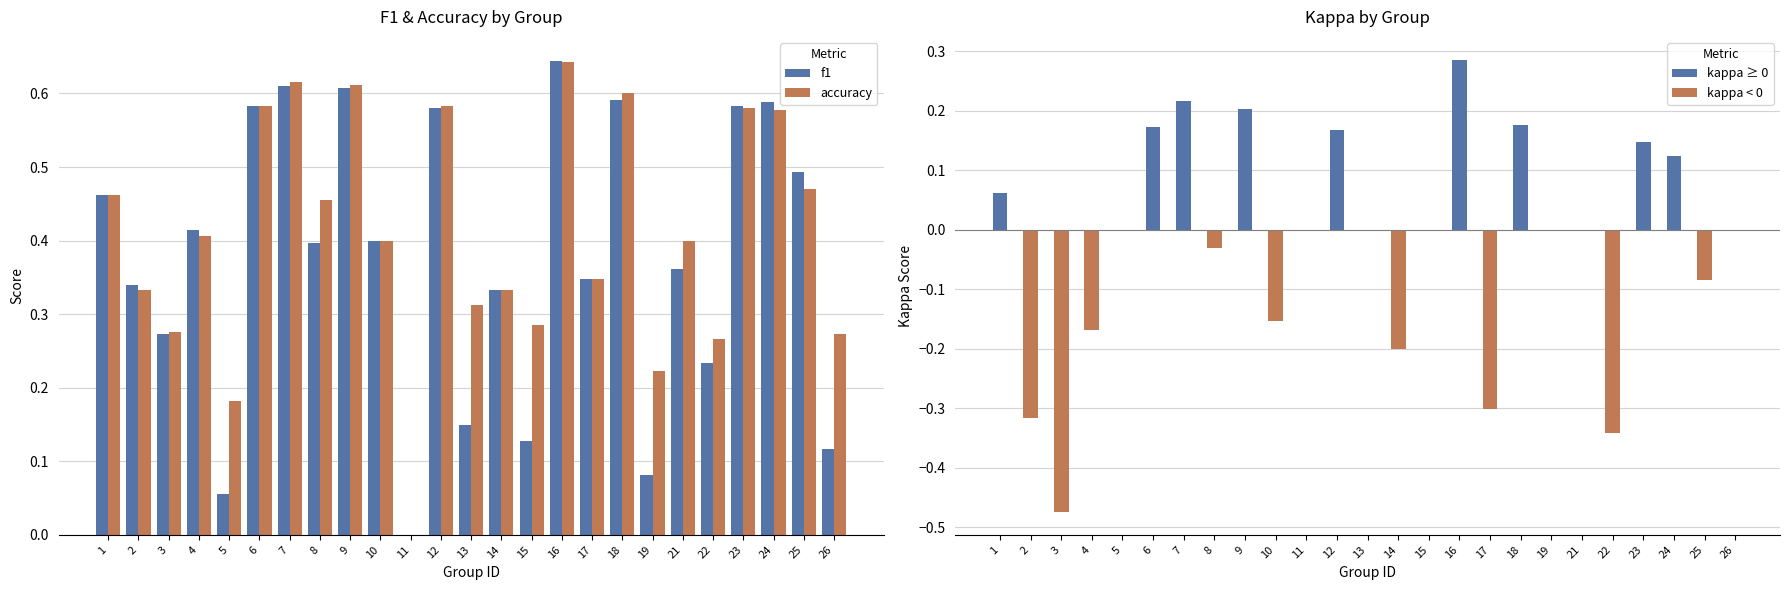

How many values in the accuracy series exceed 0?

24